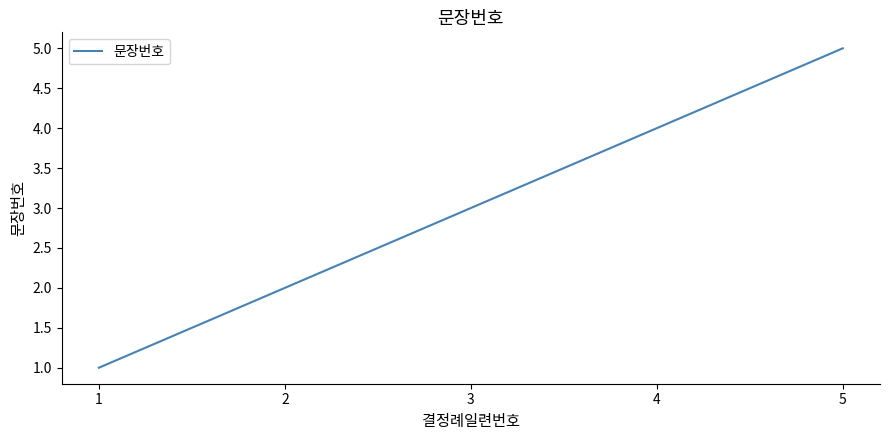

Reading left to right, transcribe all the data shown in this chart.

1=1	2=2	3=3	4=4	5=5